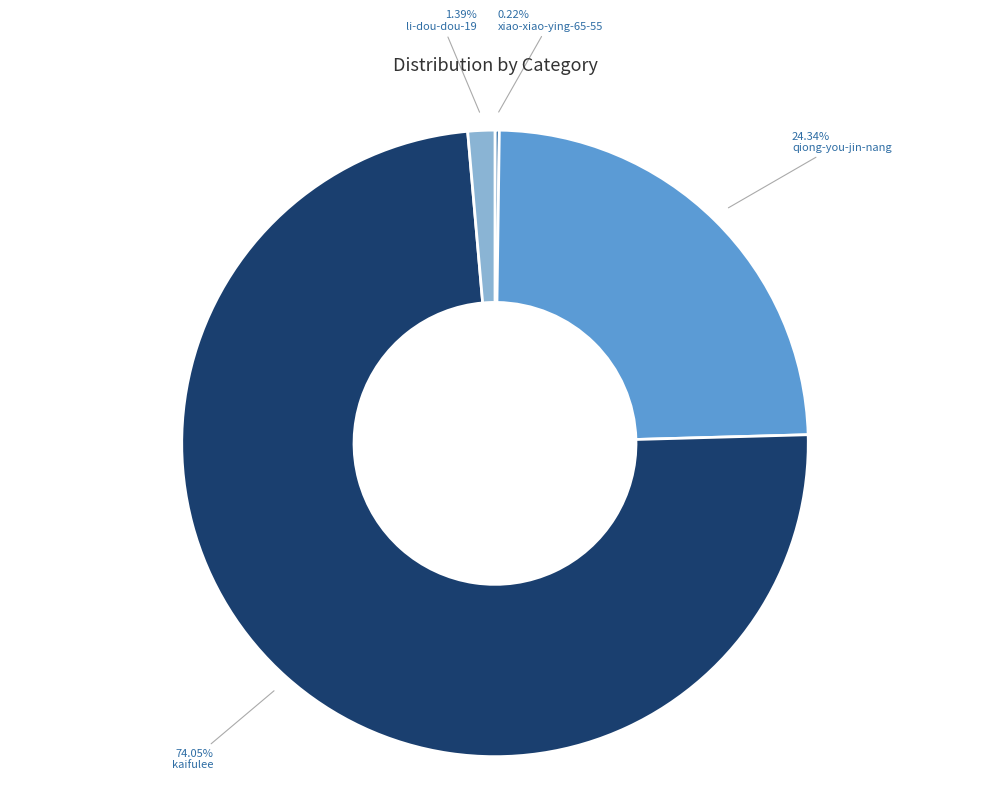

Which category accounts for the majority?

kaifulee